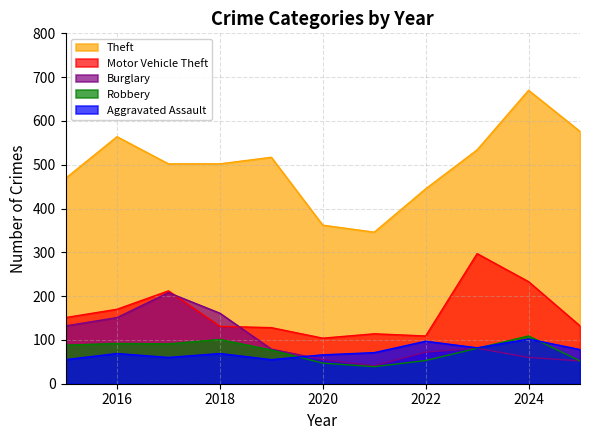

What is the total value across all series at 2019?

856